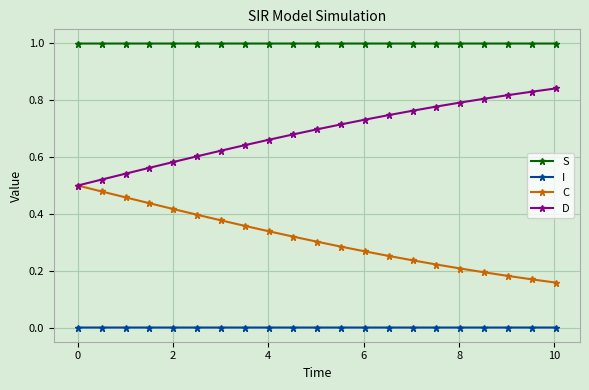

List the series in order of their overall mean, lowest first.

I, C, D, S